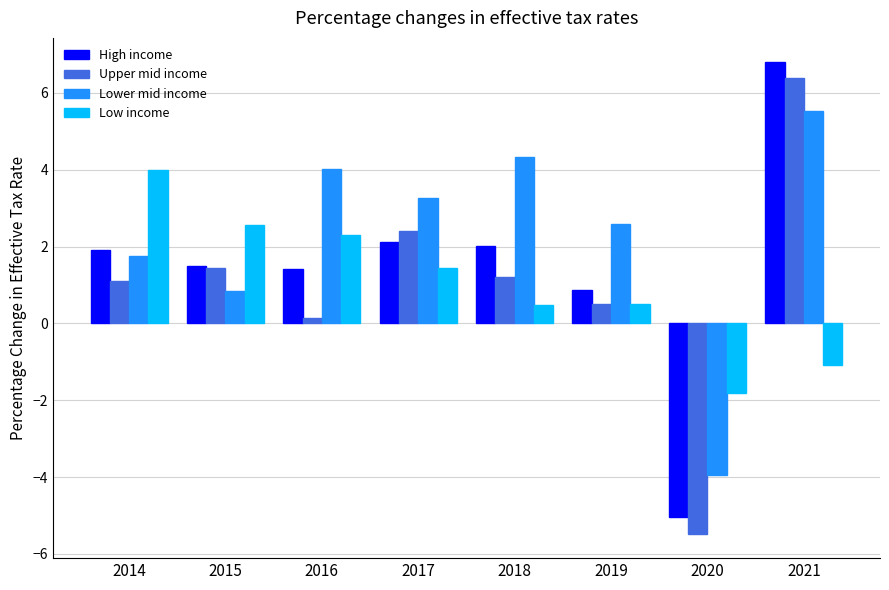

What are all the series names shown in the legend?

High income, Upper mid income, Lower mid income, Low income